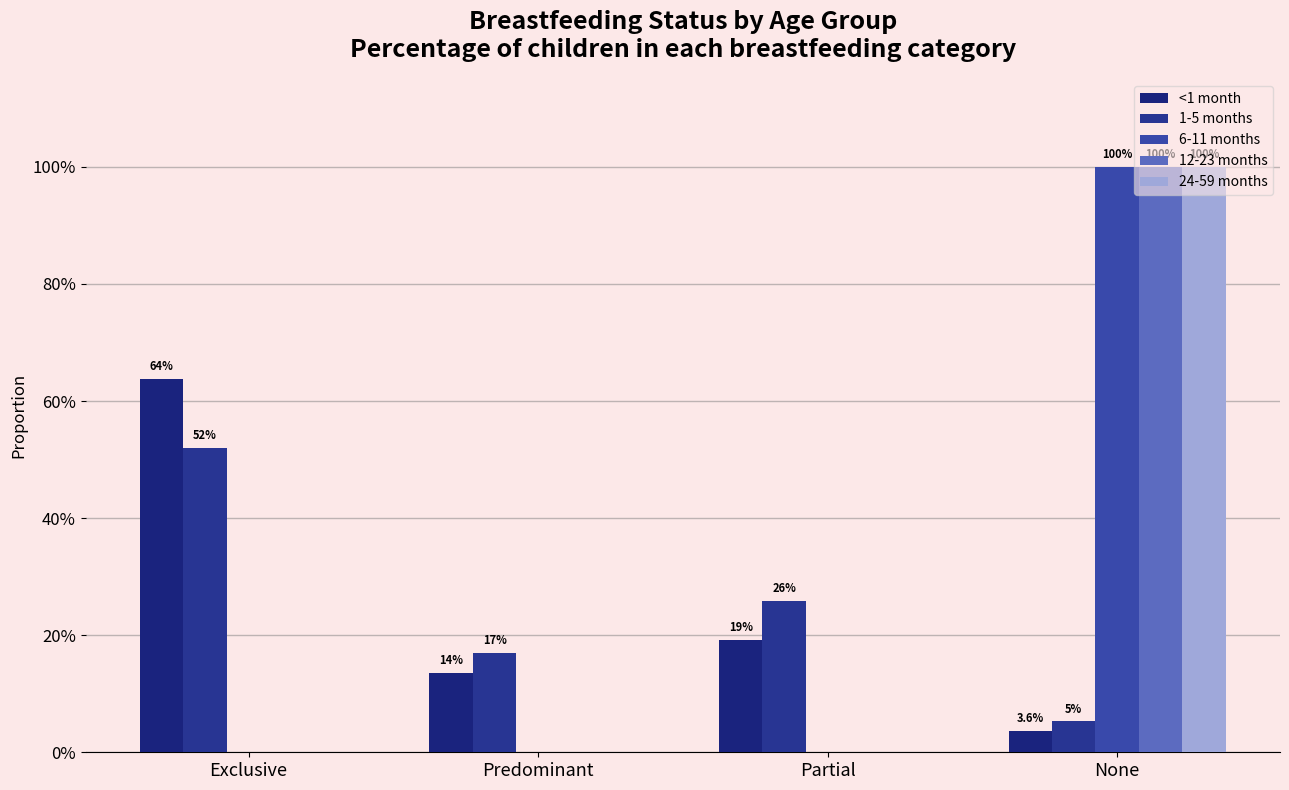

What are all the series names shown in the legend?

<1 month, 1-5 months, 6-11 months, 12-23 months, 24-59 months